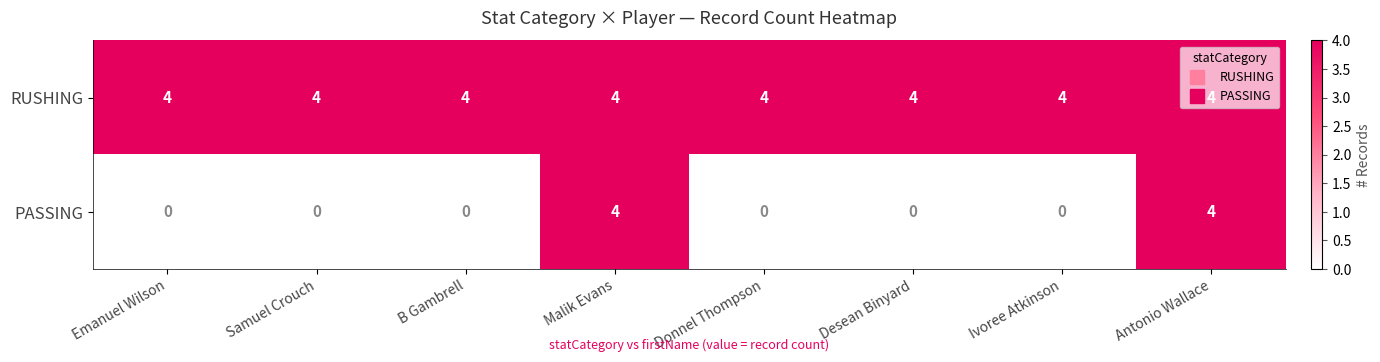

What is the total value across all series at Malik Evans?

8